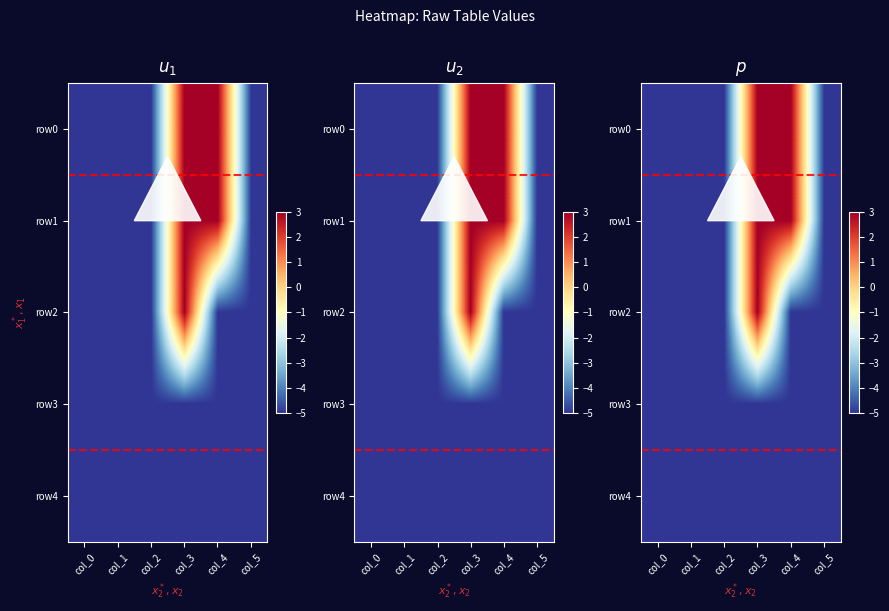

What is the maximum value shown in the chart?

3